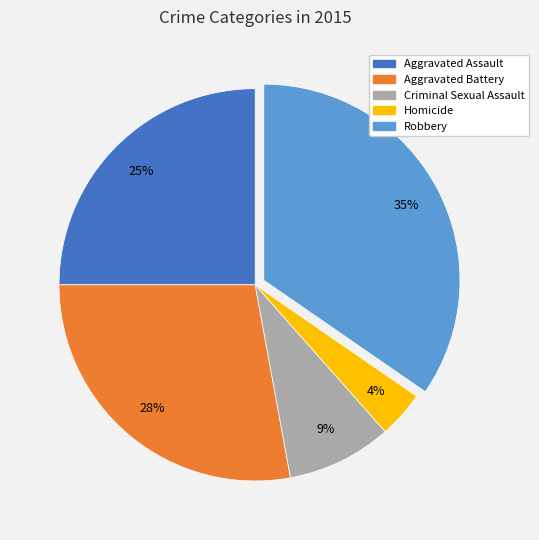

How many segments does this pie chart have?

5